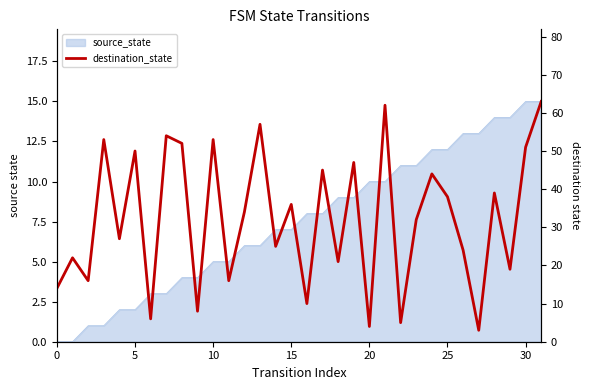

Reading left to right, extract all data points from this chart.

14	22	16	53	27	50	6	54	52	8	53	16	34	57	25	36	10	45	21	47	4	62	5	32	44	38	24	3	39	19	51	63